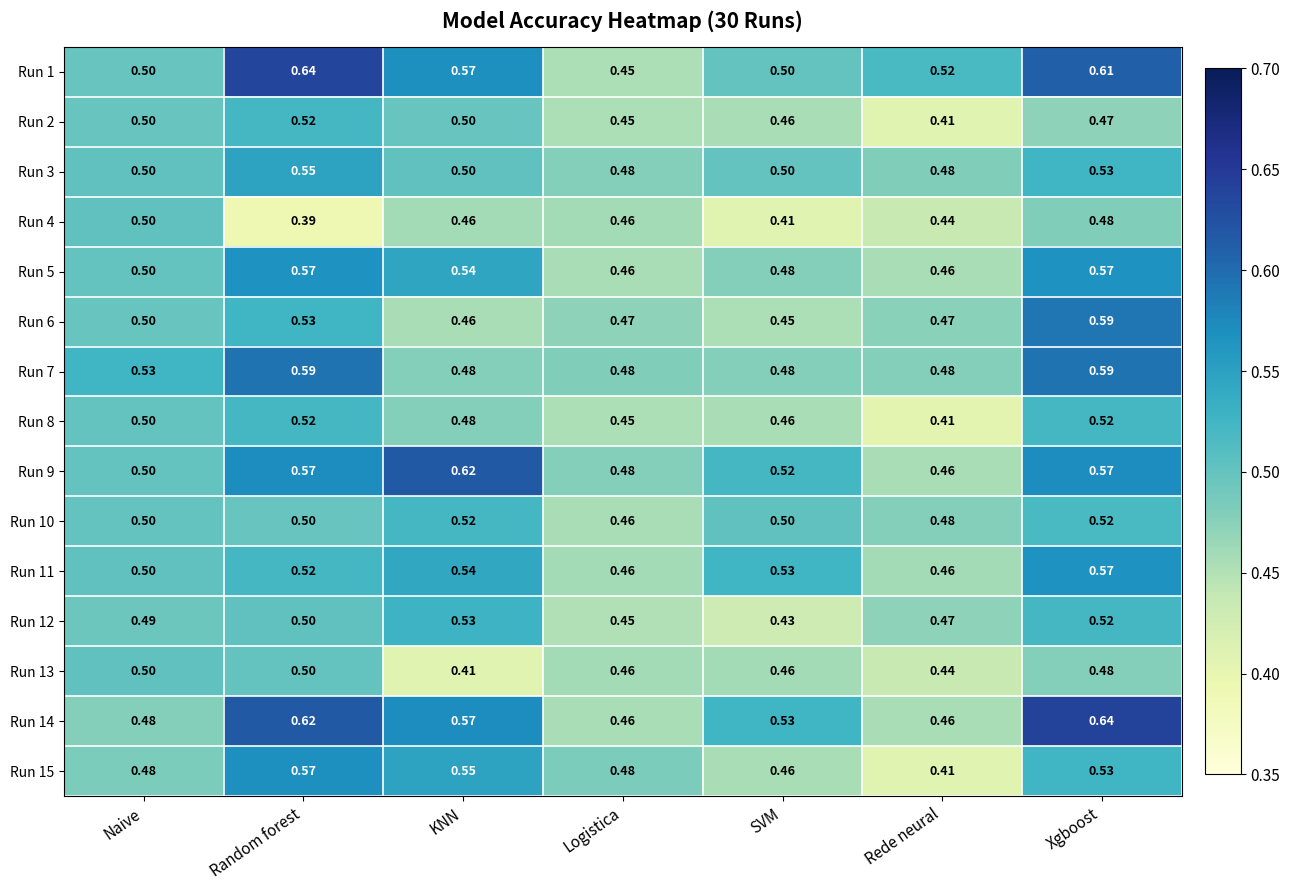

Where is Run 12 nearest to the value 0?

SVM